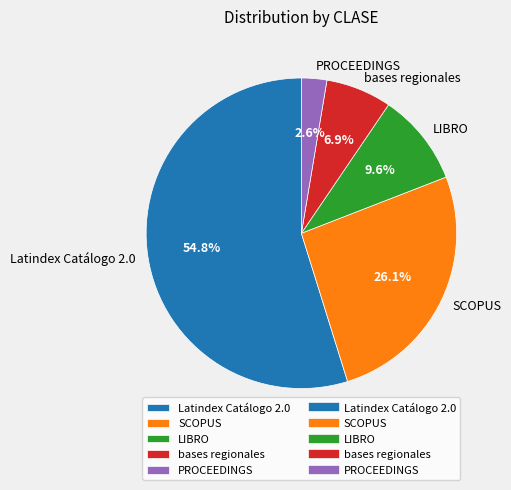

How many segments does this pie chart have?

5